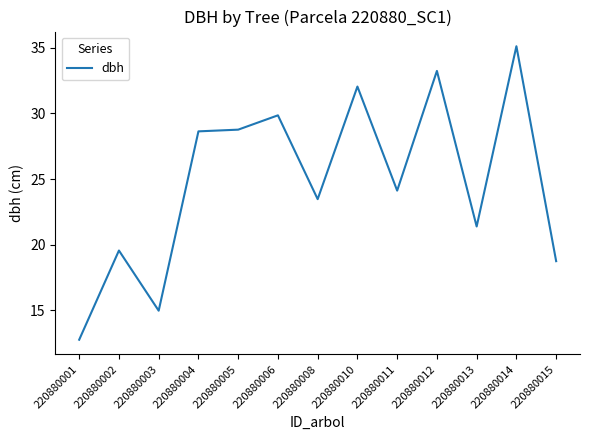

At which label is the value closest to 23?

220880008